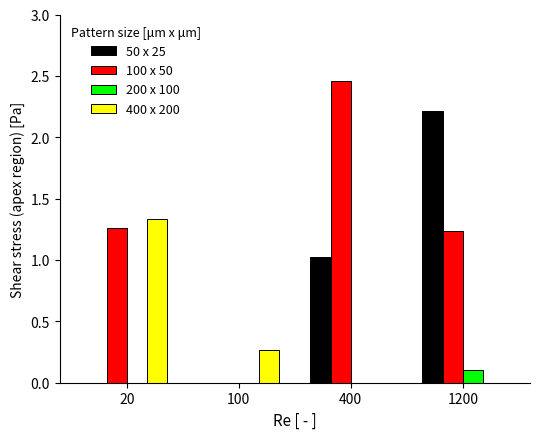

Which series has the largest total across all categories?

100 x 50